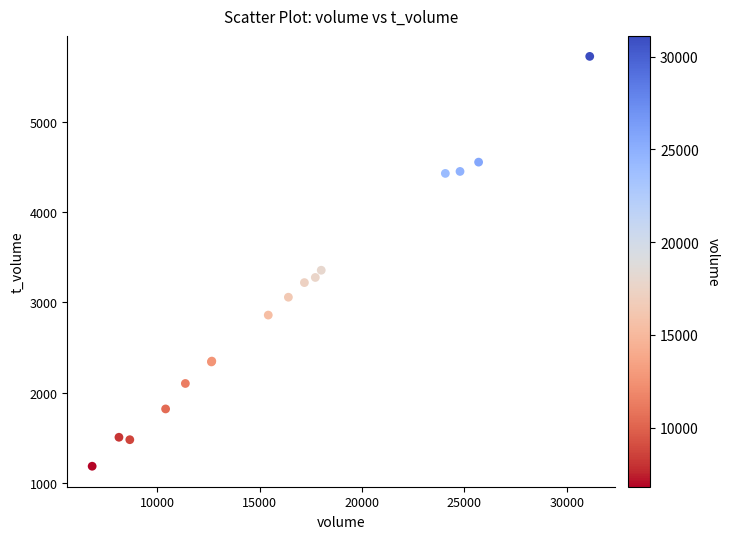

What Y value in the scatter plot is closest to 3455?

3356